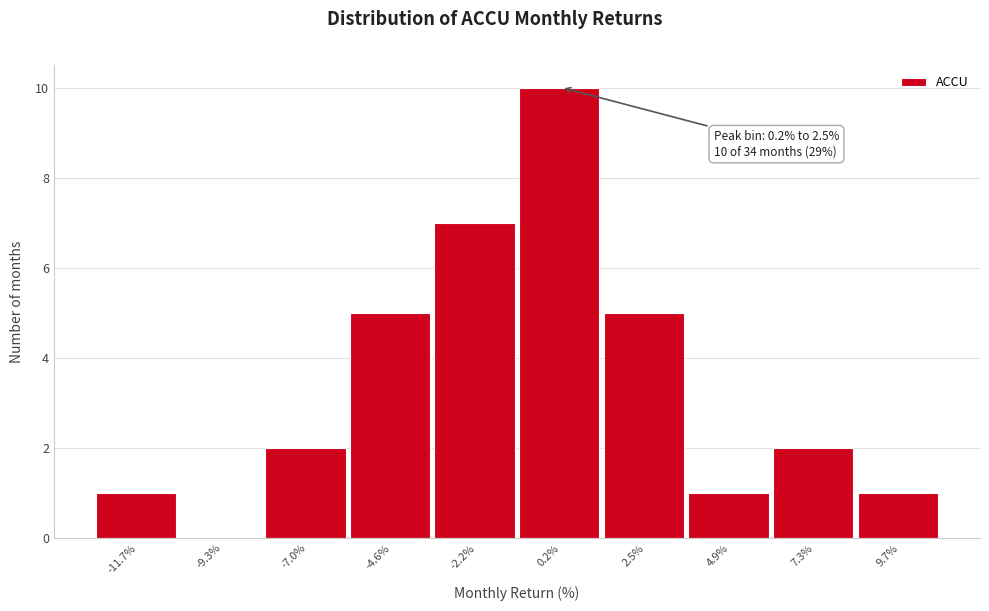

Reading left to right, what are all the values shown in this chart?

-11.7%=1	-9.3%=0	-7.0%=2	-4.6%=5	-2.2%=7	0.2%=10	2.5%=5	4.9%=1	7.3%=2	9.7%=1